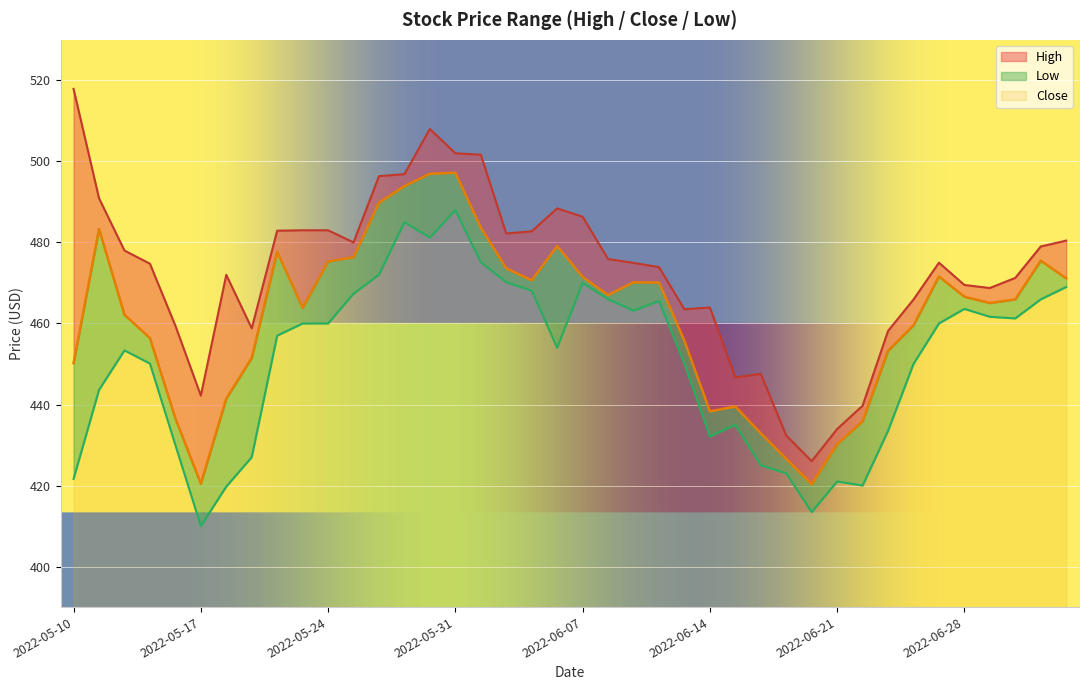

At which category does High reach its first local valley?

2022-05-17